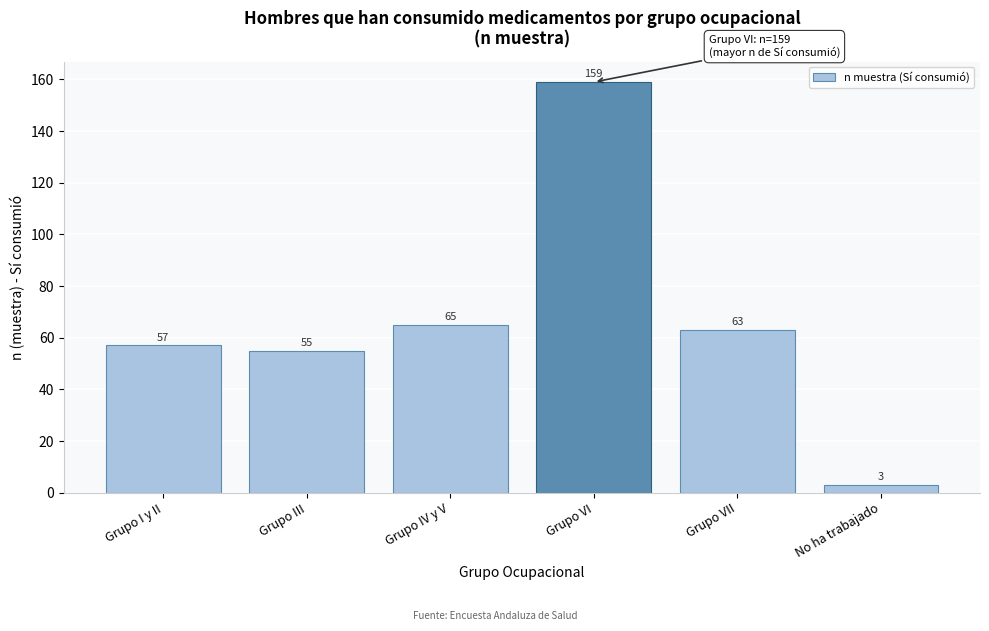

Reading left to right, what are all the values shown in this chart?

57	55	65	159	63	3